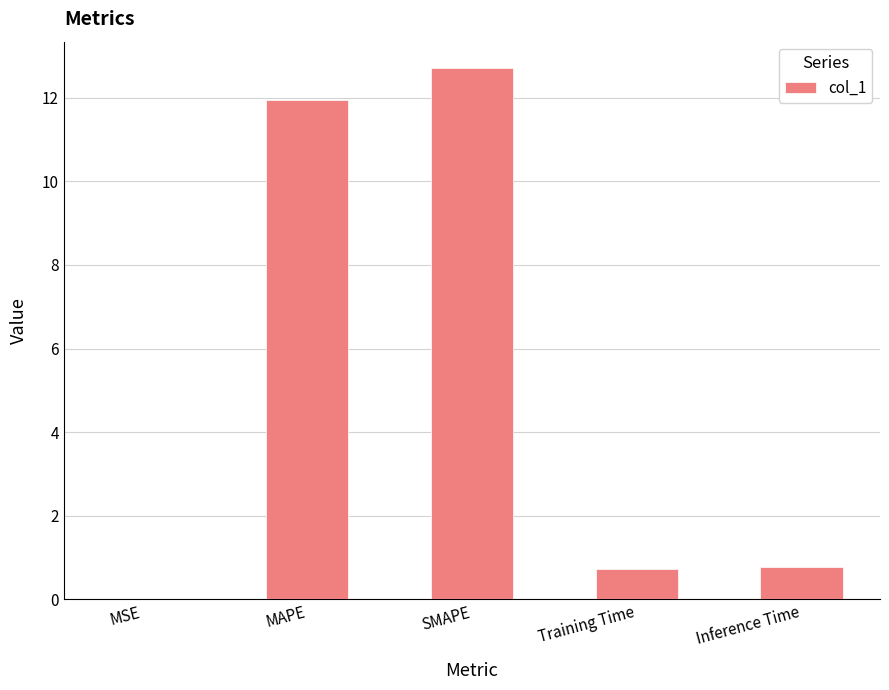

What is the approximate value at Inference Time?

0.8